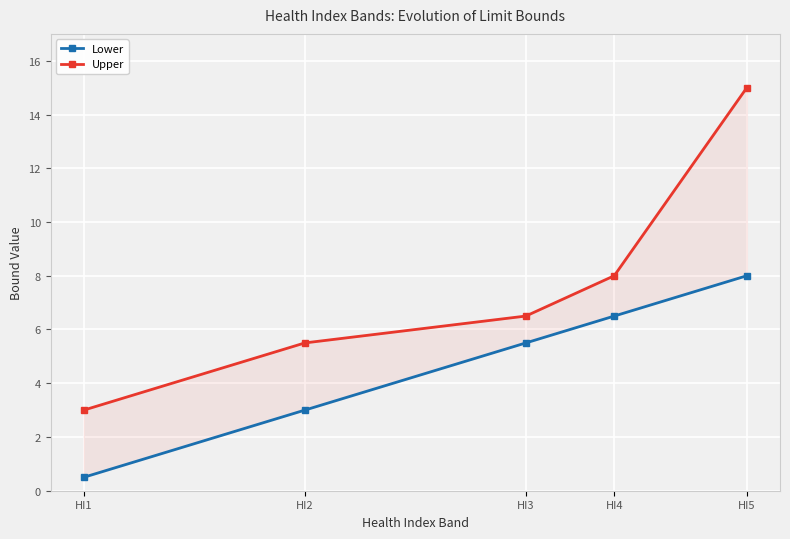

Rank the series by their maximum value, from highest to lowest.

Upper, Lower